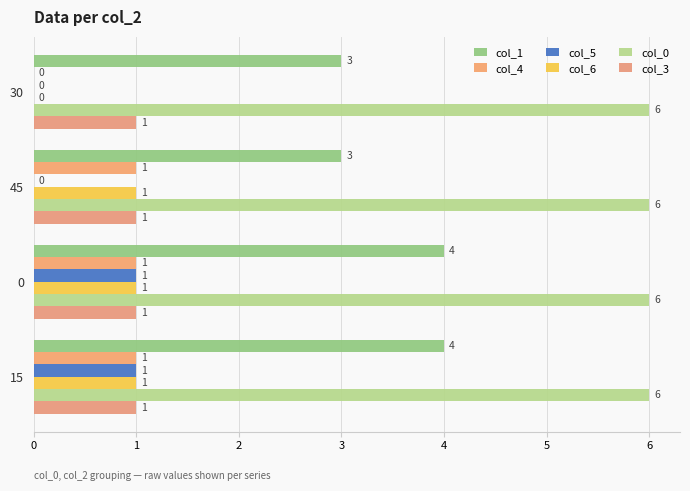

True or false: col_0 has a value of 0.0 at 0.

False